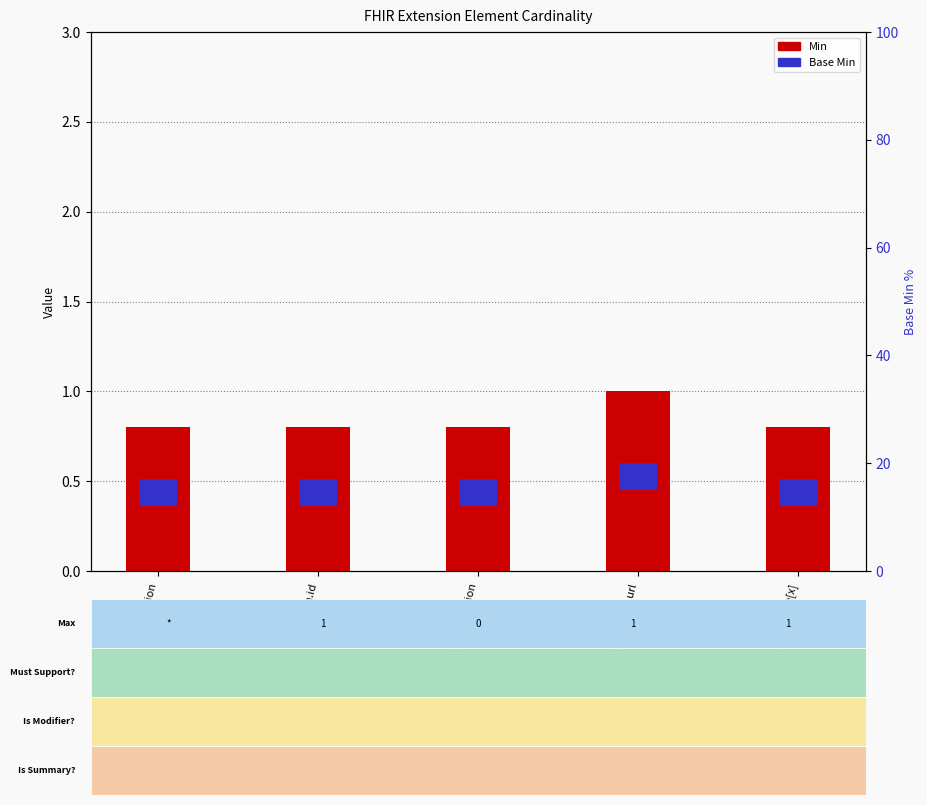

What is the label of the 4th bar from the right?

Extension.id